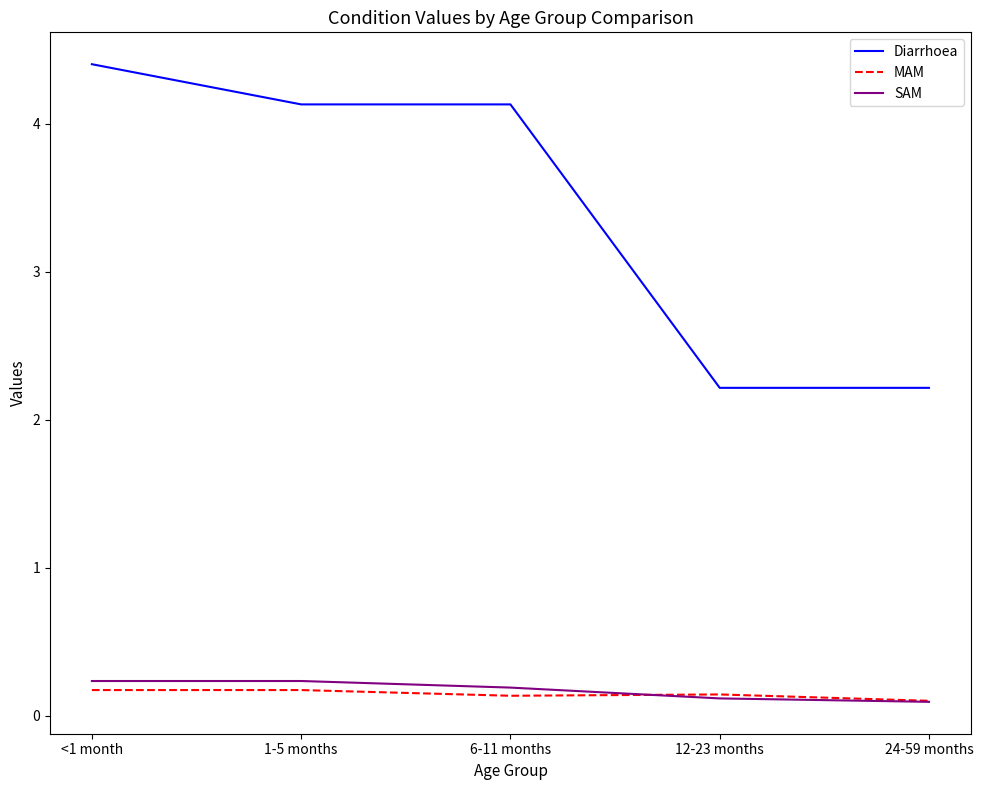

What is the average value of the Diarrhoea series?

3.4